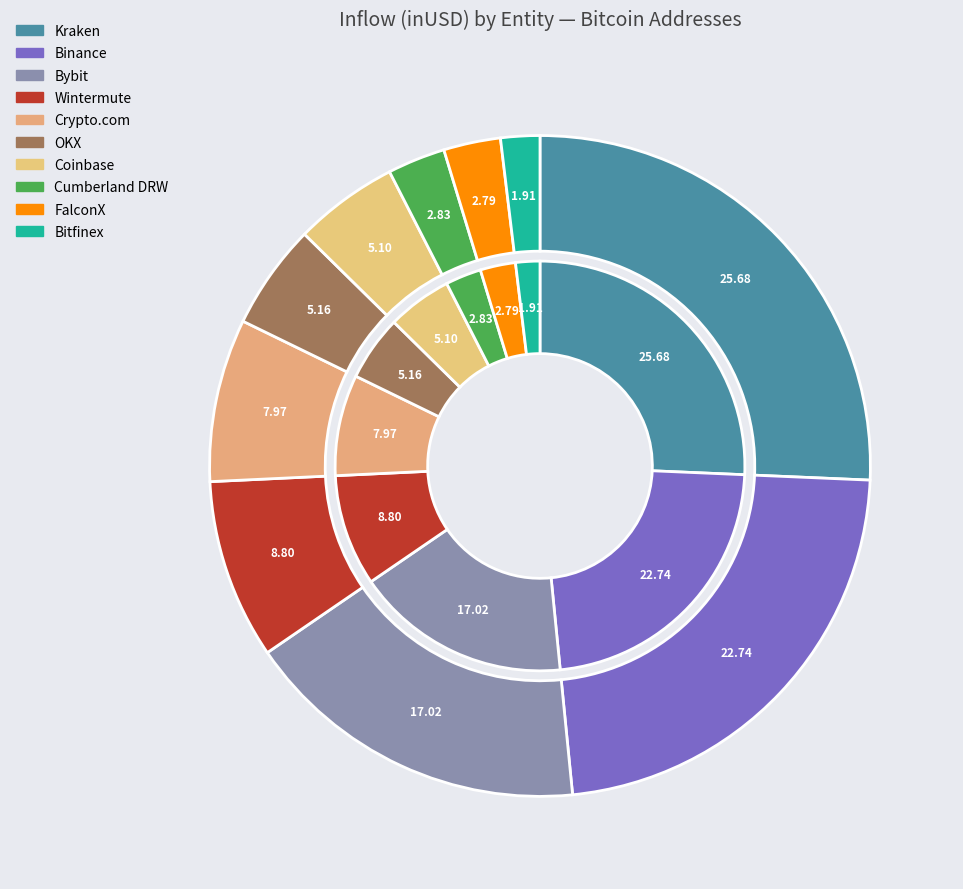

Which category has the biggest portion of the pie?

Kraken